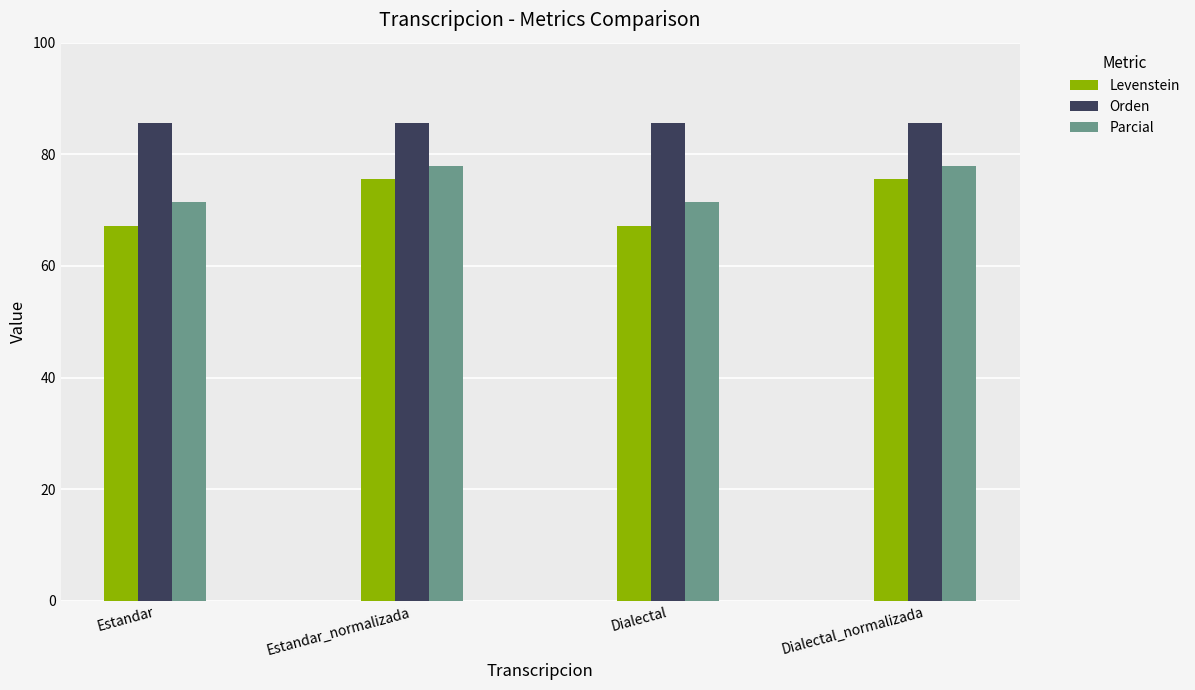

The value of Orden at Estandar is 85.6. True or false?

True